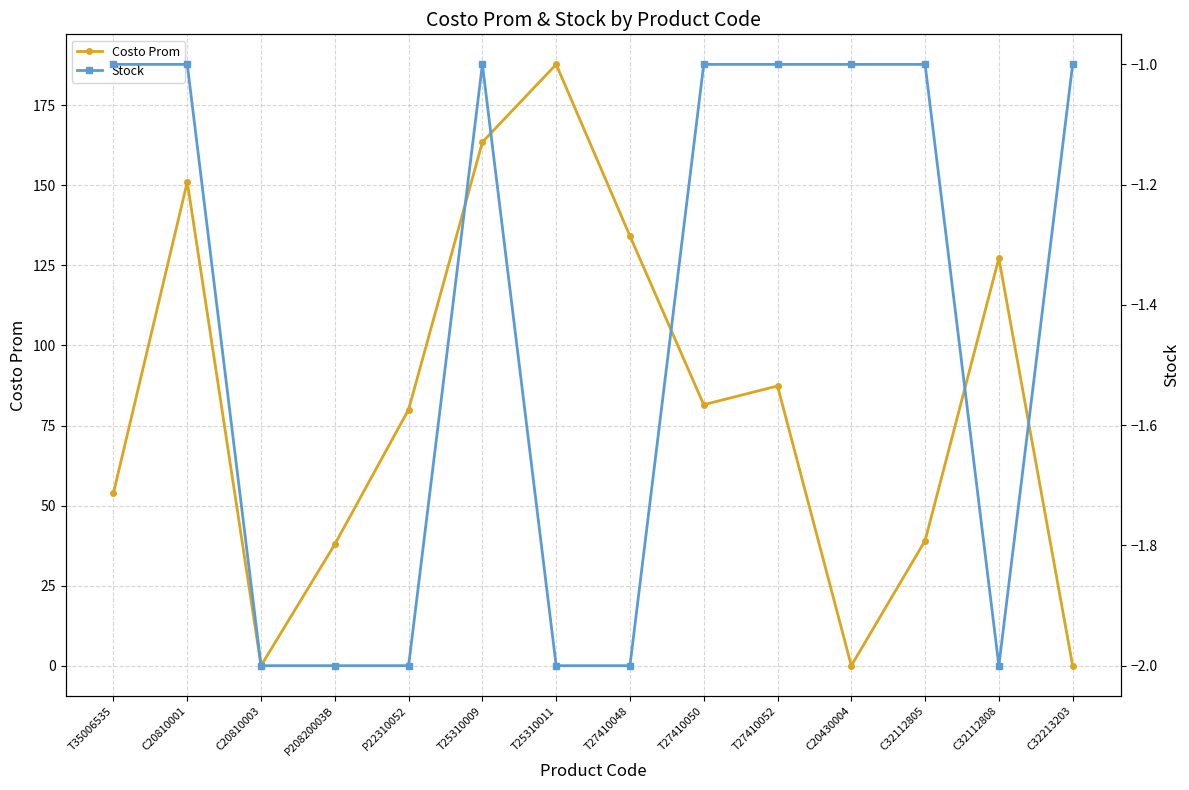

Which series has the largest range (max minus min)?

Costo Prom